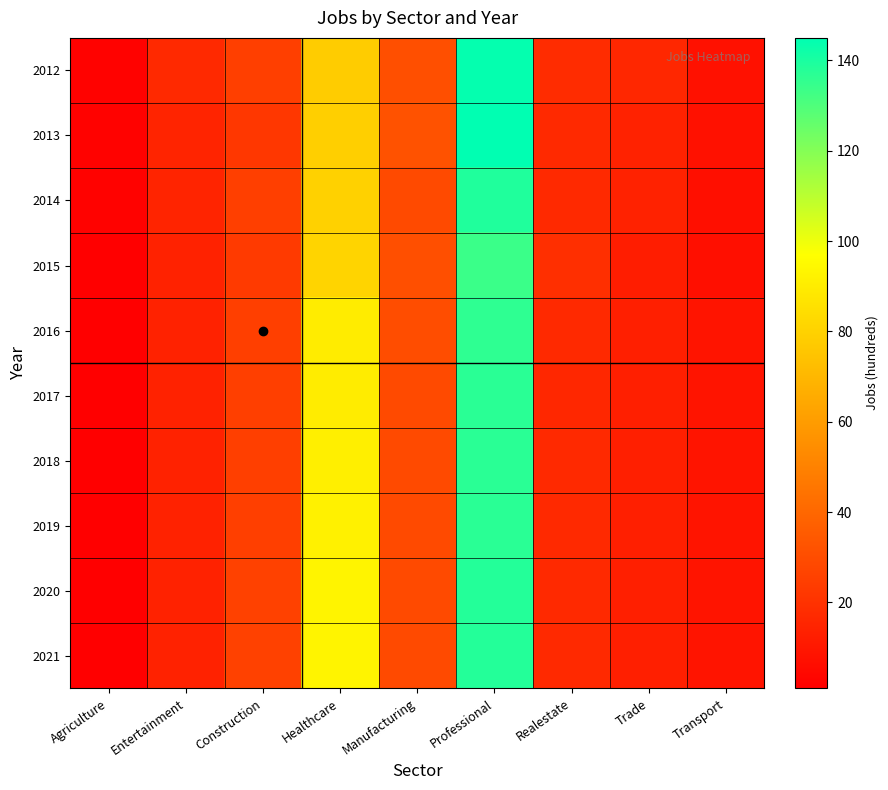

What is the maximum value shown in the chart?

145